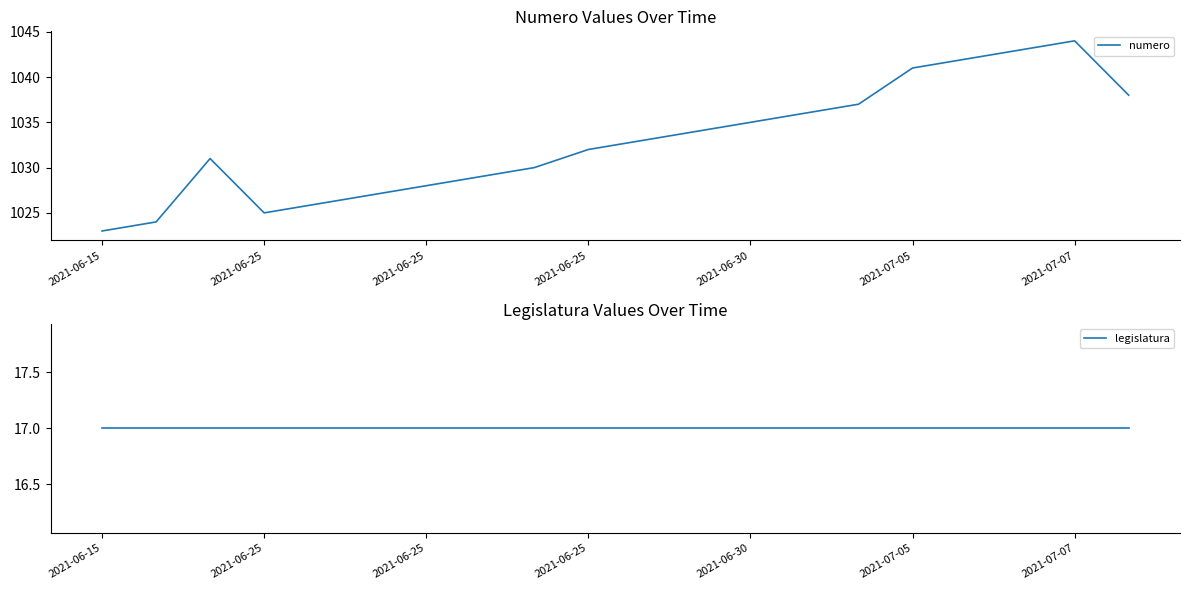

True or false: numero has a value of 1043 at 17.

True